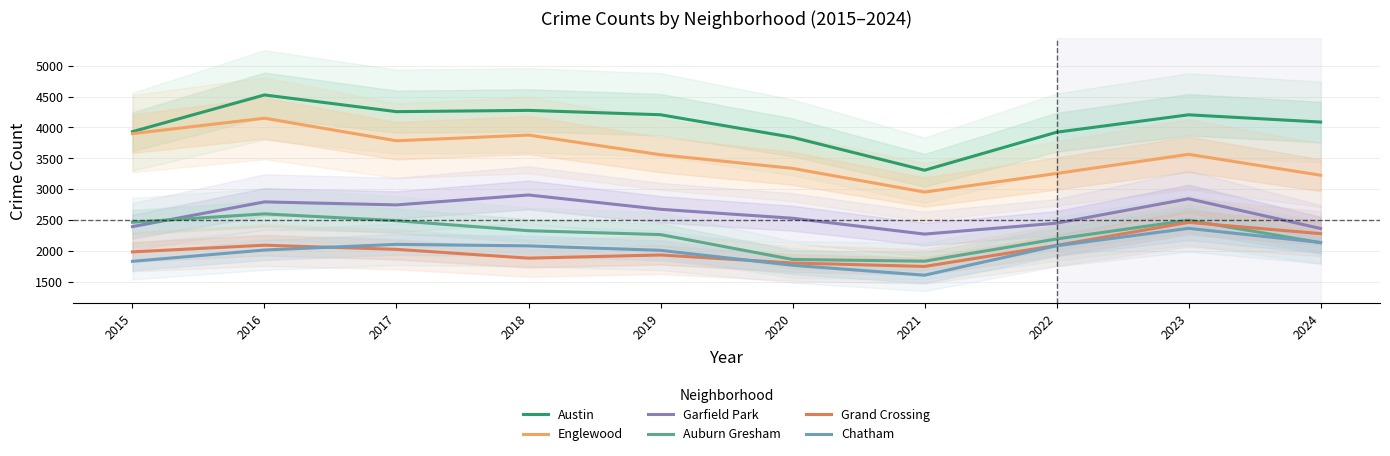

True or false: Grand Crossing and Garfield Park cross at least once.

False